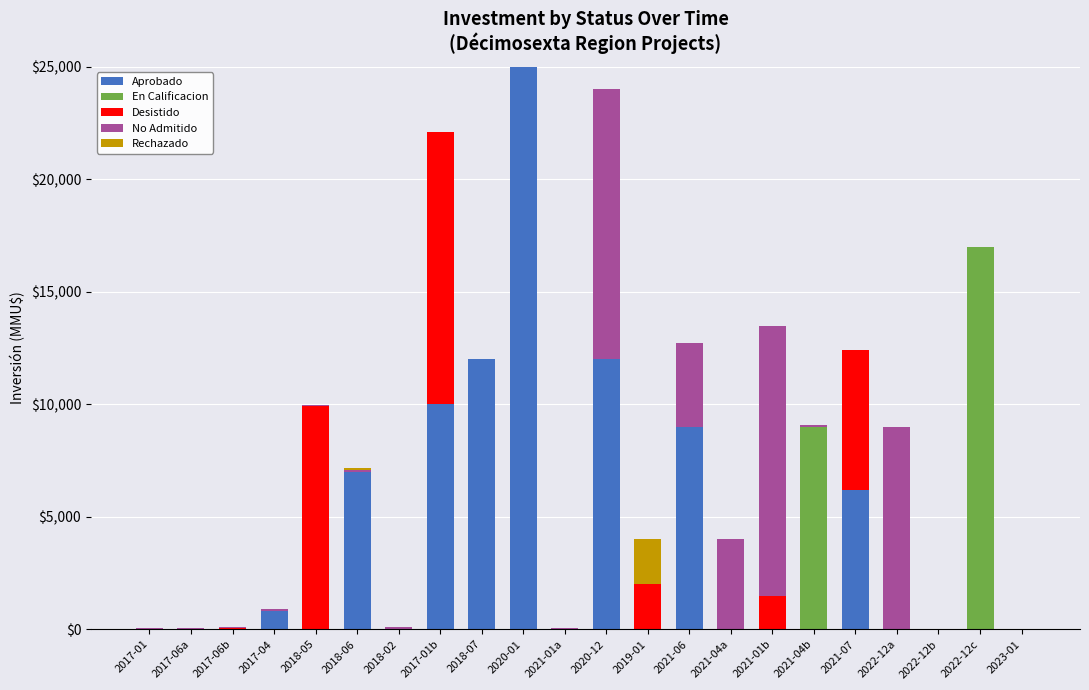

What is the highest value of the Aprobado series?

25000